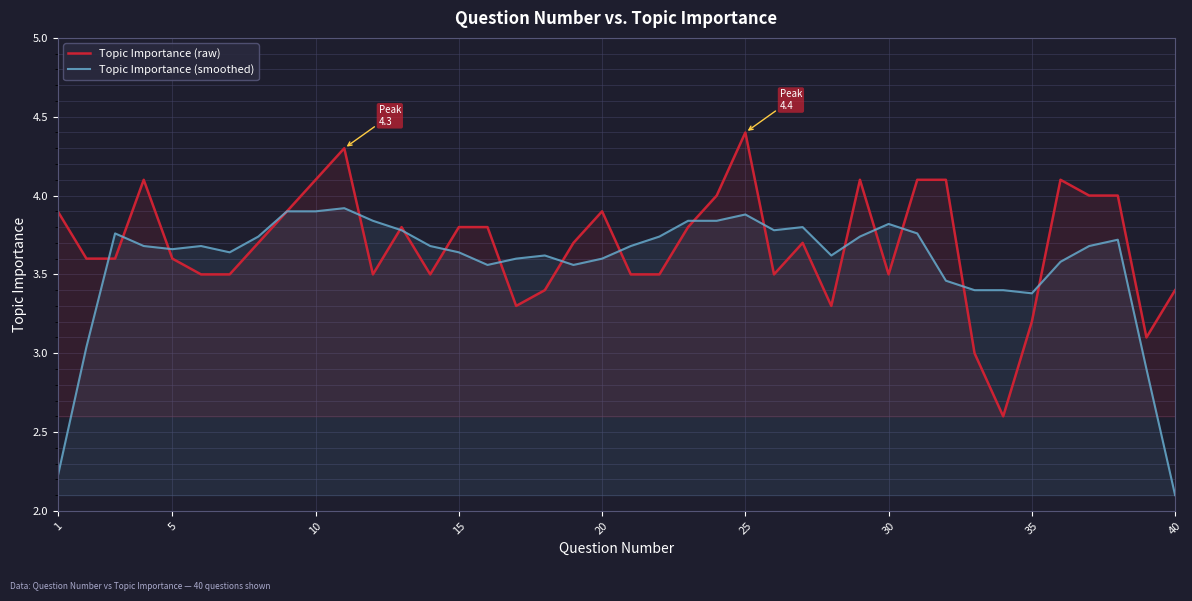

True or false: Topic Importance (raw) and Topic Importance (smoothed) cross at least once.

True